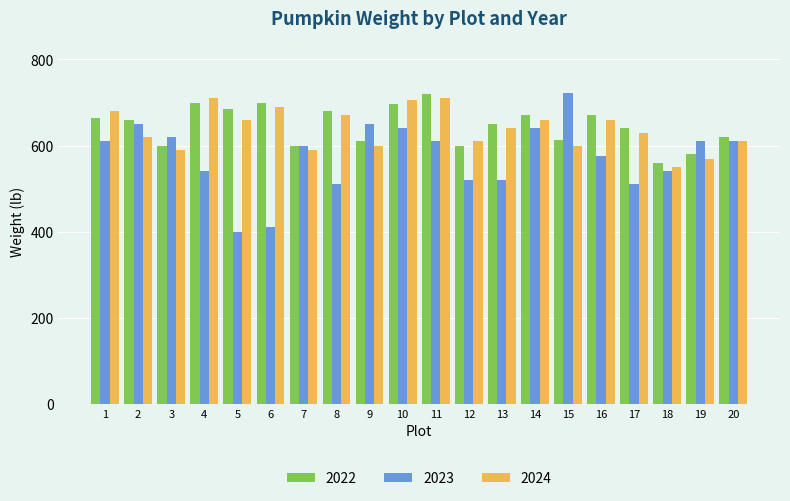

True or false: 2022 has a value of 816 at 20.

False